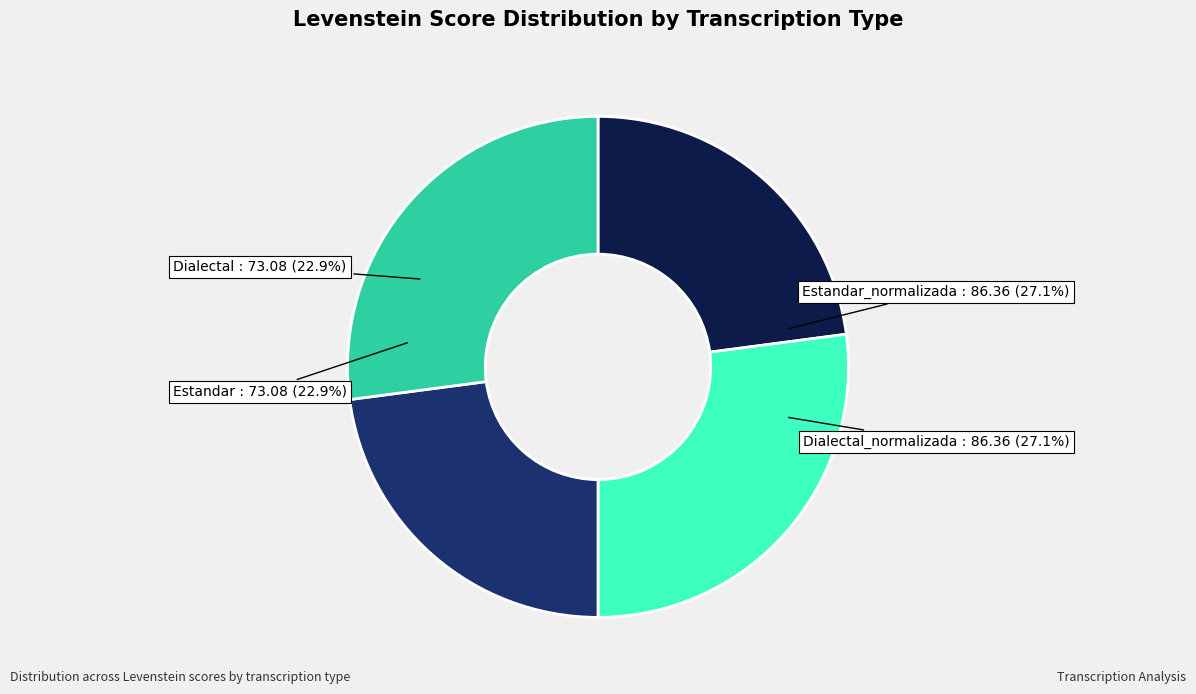

What percentage is the Estandar_normalizada slice, to the nearest percent?

27%